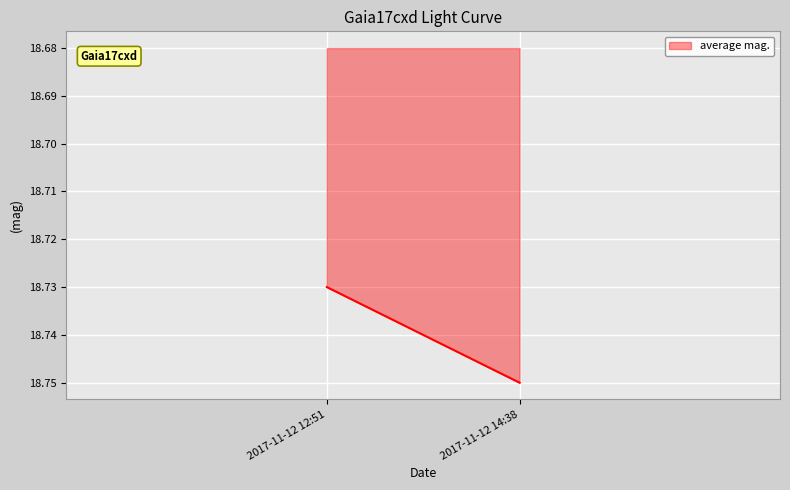

At which category does the chart reach its minimum across all series?

2017-11-12 12:51